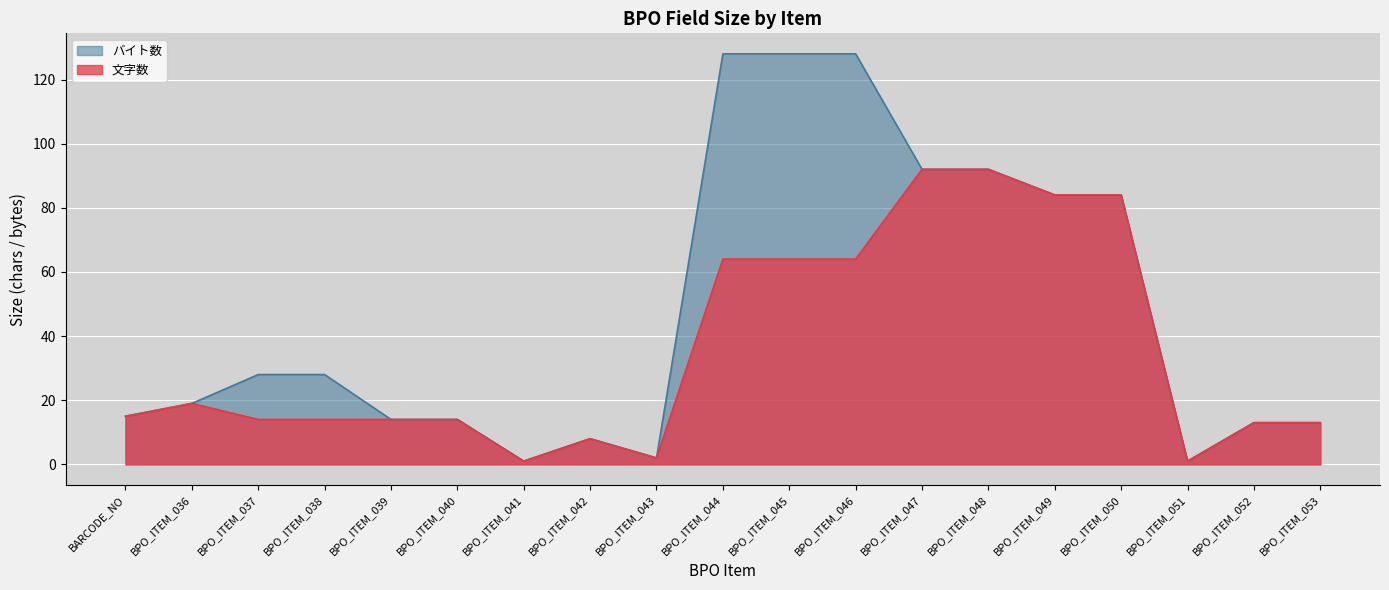

What is the total value across all series at BPO_ITEM_042?

16